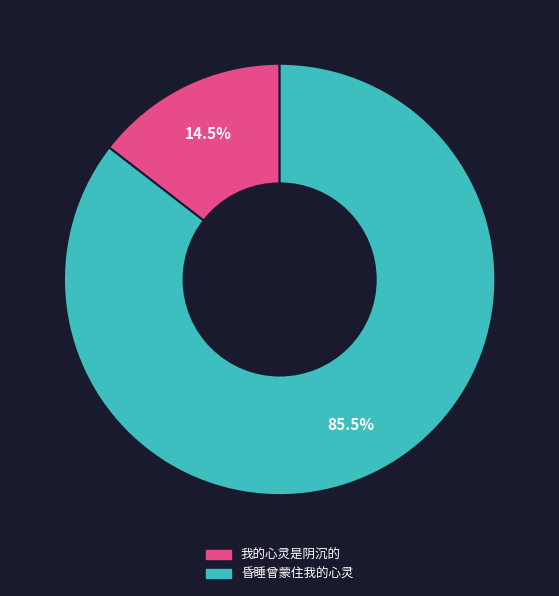

Which slice is the largest?

昏睡曾蒙住我的心灵